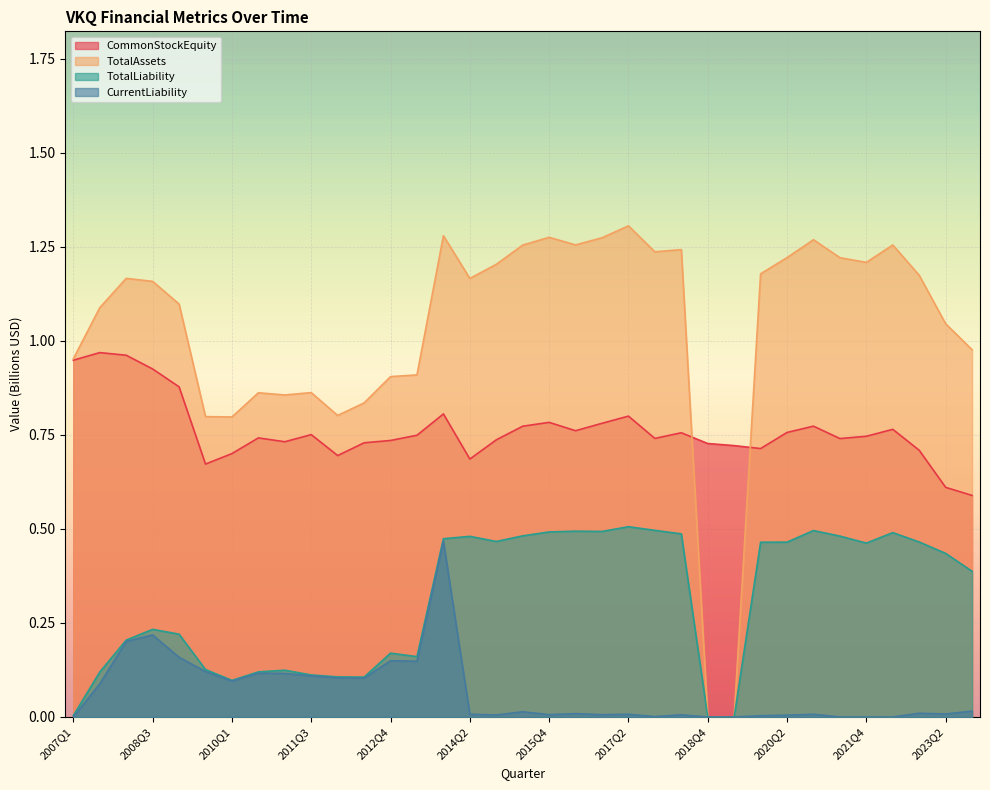

In TotalLiability, how many points are higher than both neighbors (excluding endpoints)?

8